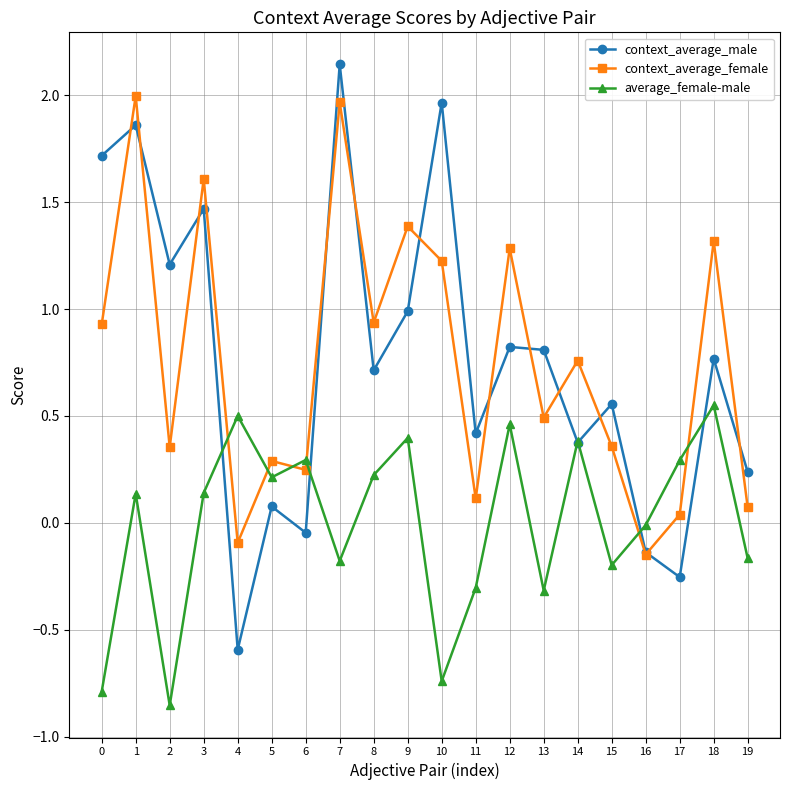

Rank the series by their maximum value, from lowest to highest.

average_female-male, context_average_female, context_average_male